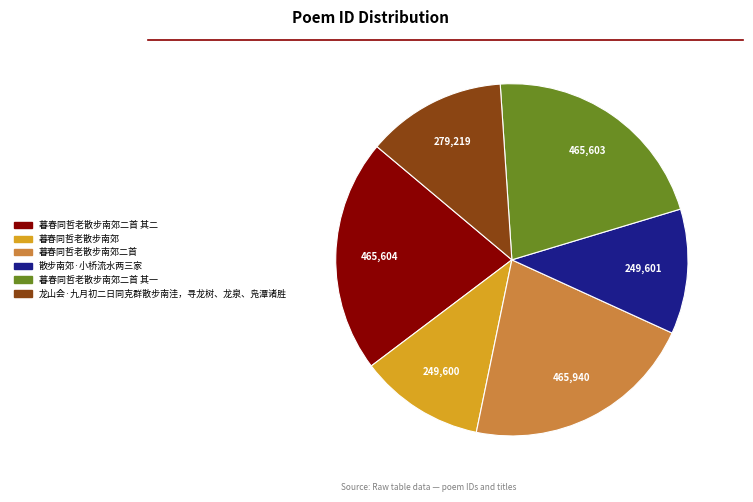

Does any single category account for the majority?

No